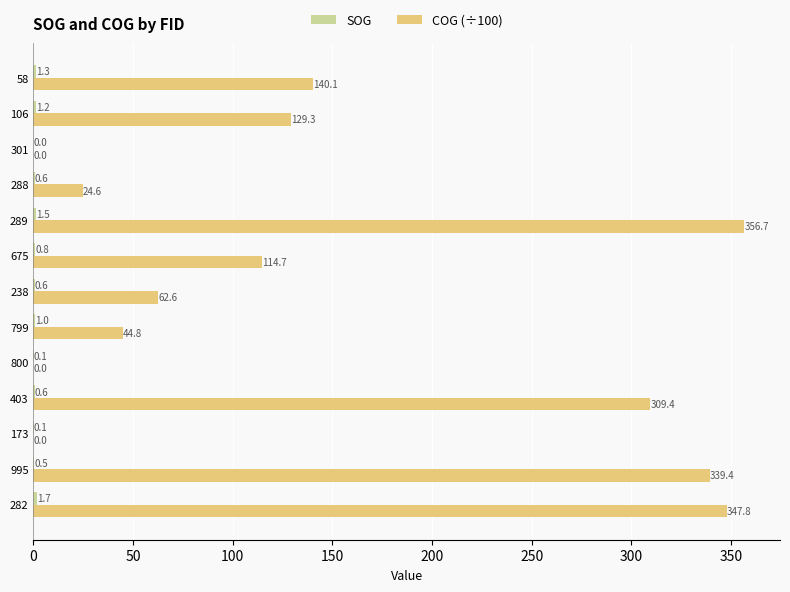

Where is COG (÷100) nearest to the value 178?

58